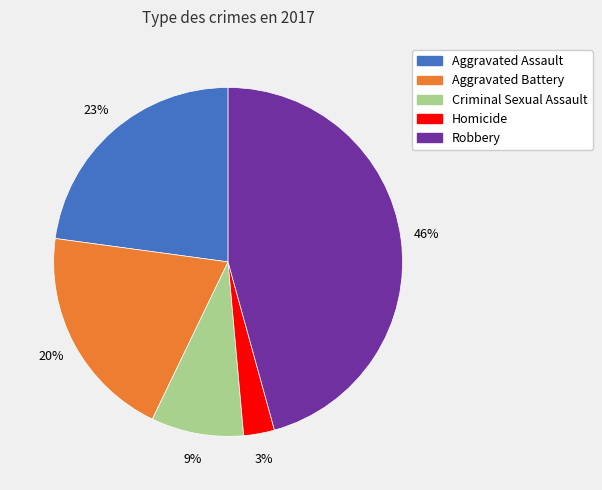

The Aggravated Assault slice represents 23% of the pie. True or false?

True